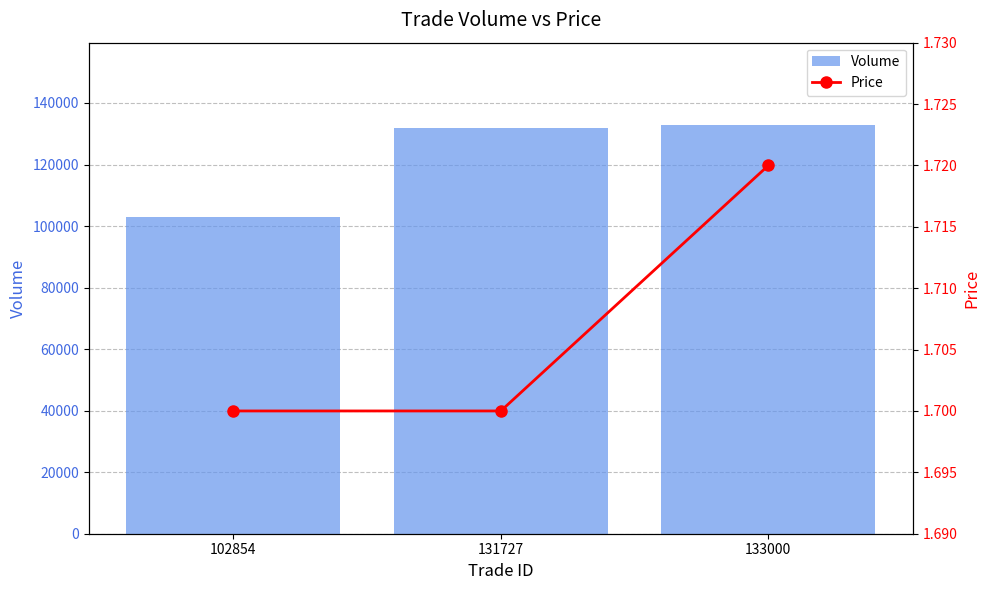

What is the value of the Price bar at the 1st from the left?

1.7